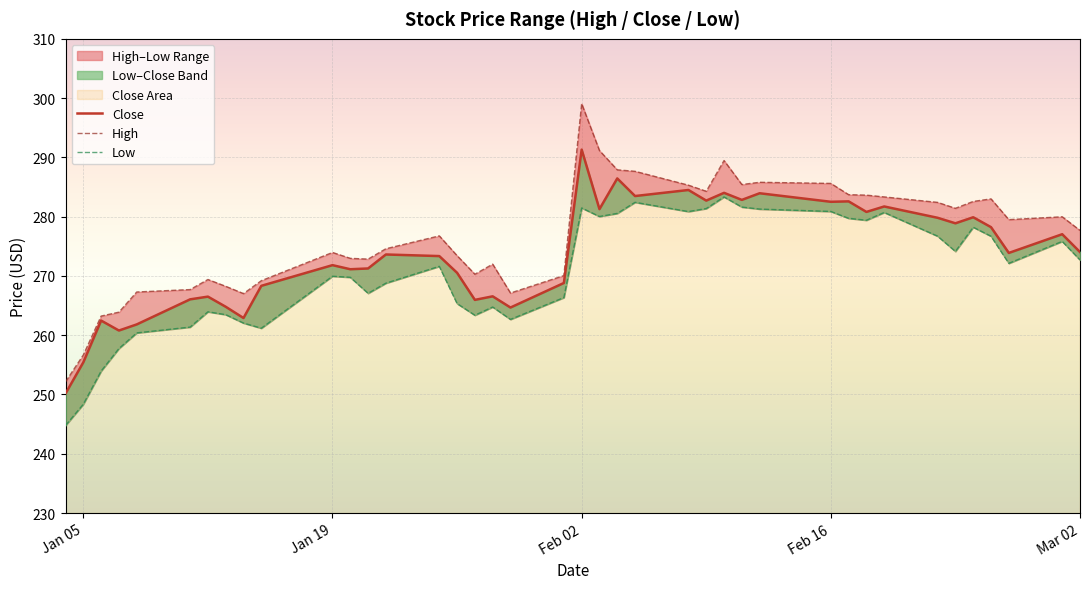

Is the value of Close at Jan 19 greater than the value of High at 31?

No